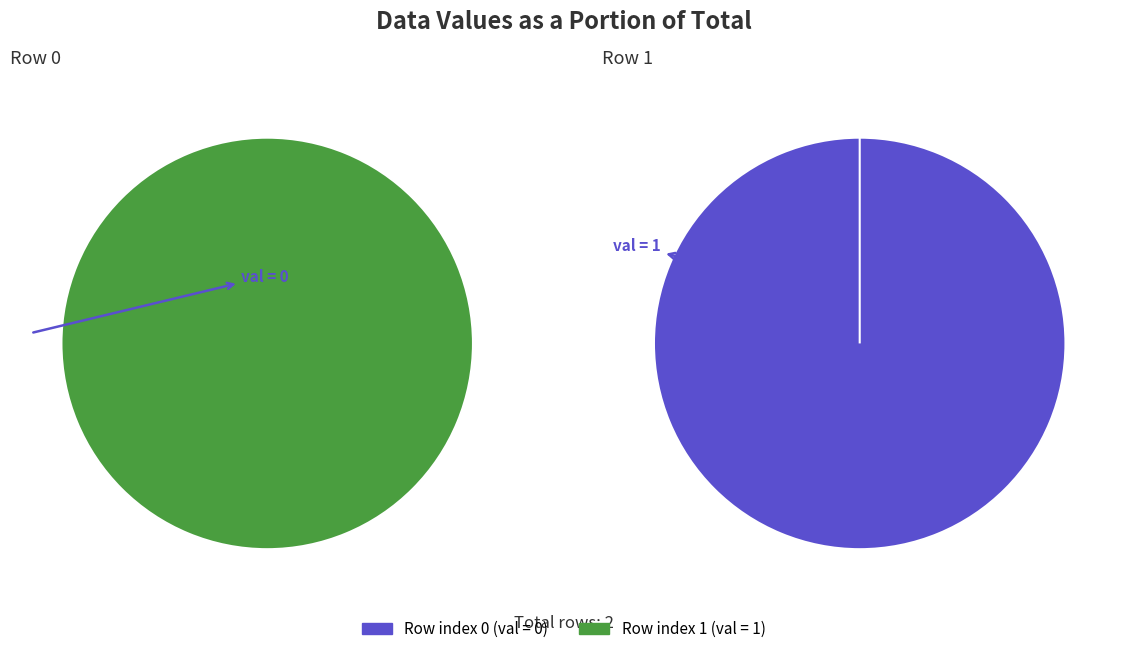

Which category has the biggest portion of the pie?

1